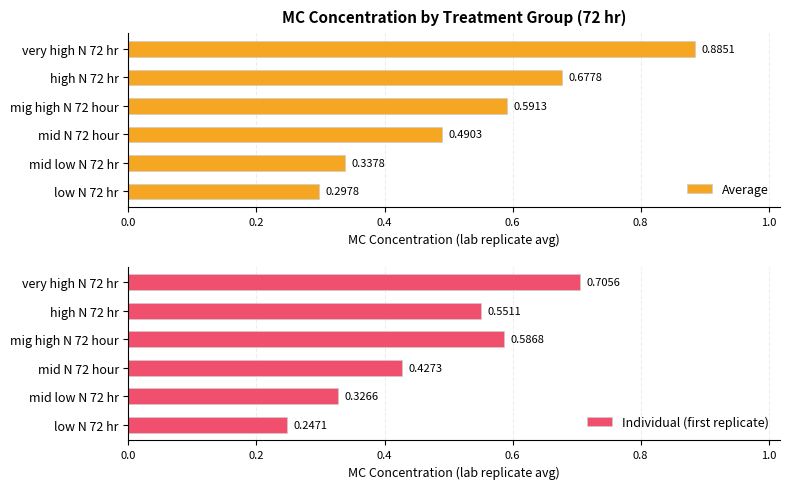

How many bars are there in total?

12